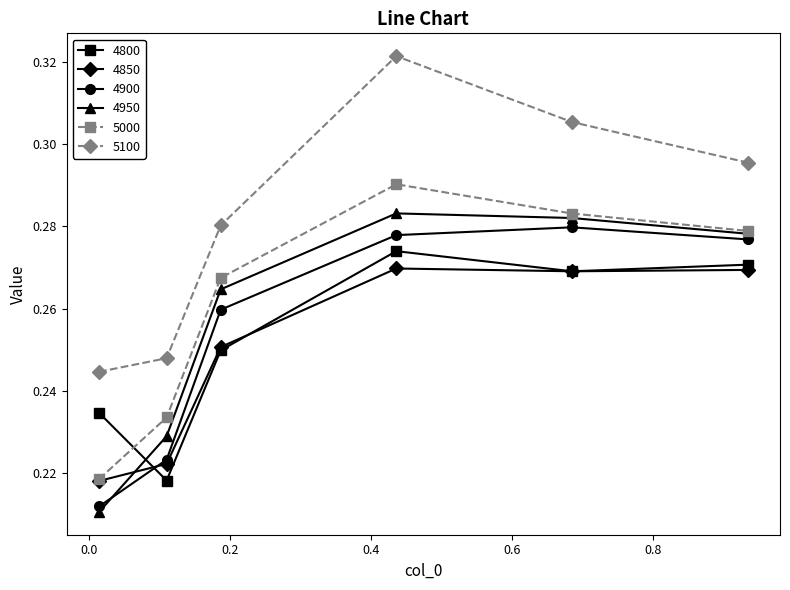

Count the 4850 values in the range 0 to 1.

6